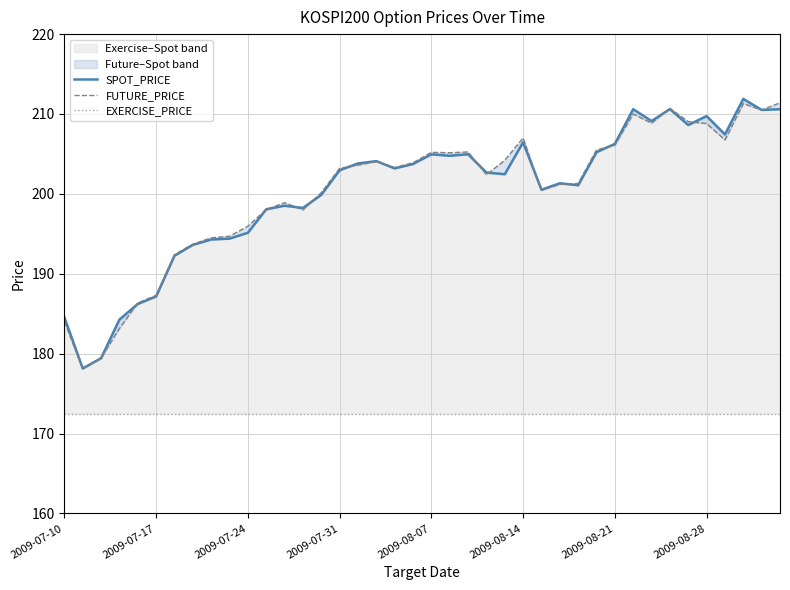

What is the total value across all series at 24?

579.2